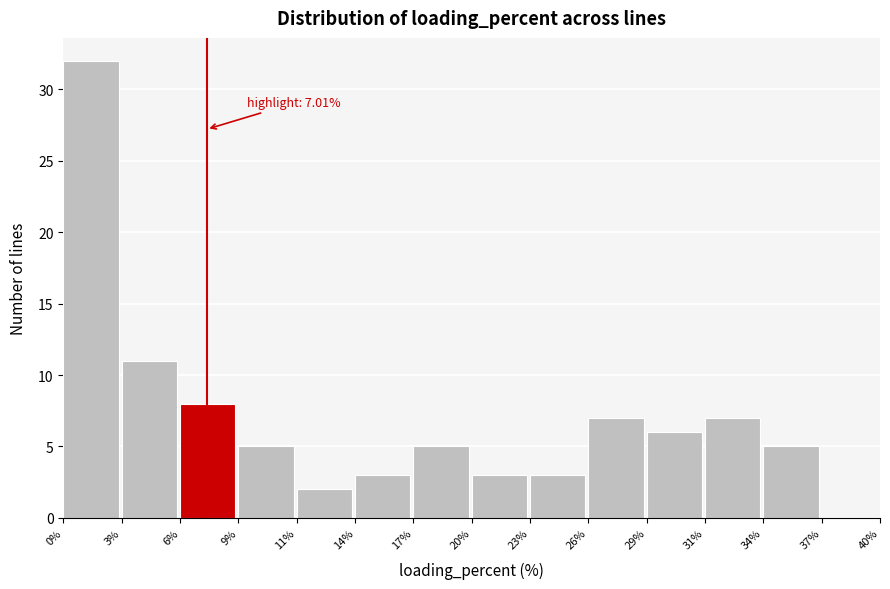

Reading left to right, list all the values displayed in this chart.

0%=32	3%=11	6%=8	9%=5	11%=2	14%=3	17%=5	20%=3	23%=3	26%=7	29%=6	31%=7	34%=5	37%=0